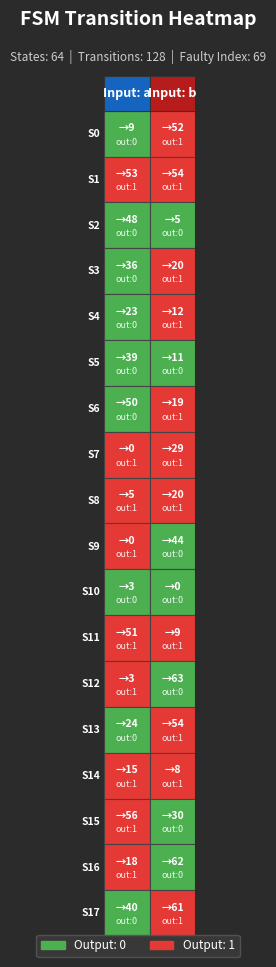

Count the 4 values in the range 0 to 1.

2